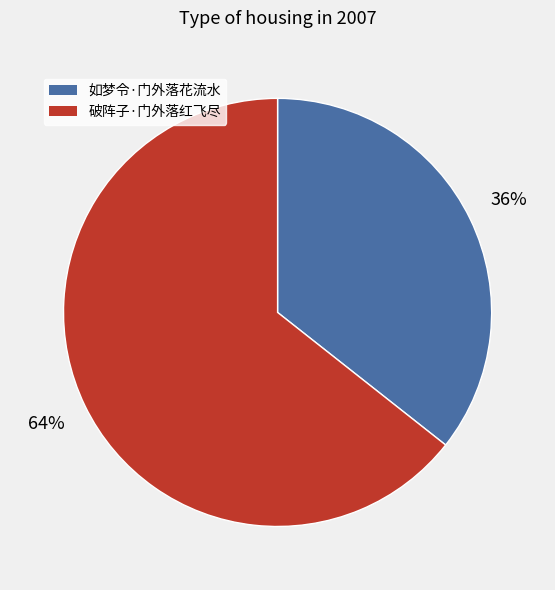

Do 如梦令·门外落花流水 and 破阵子·门外落红飞尽 together represent more than half of the pie?

Yes